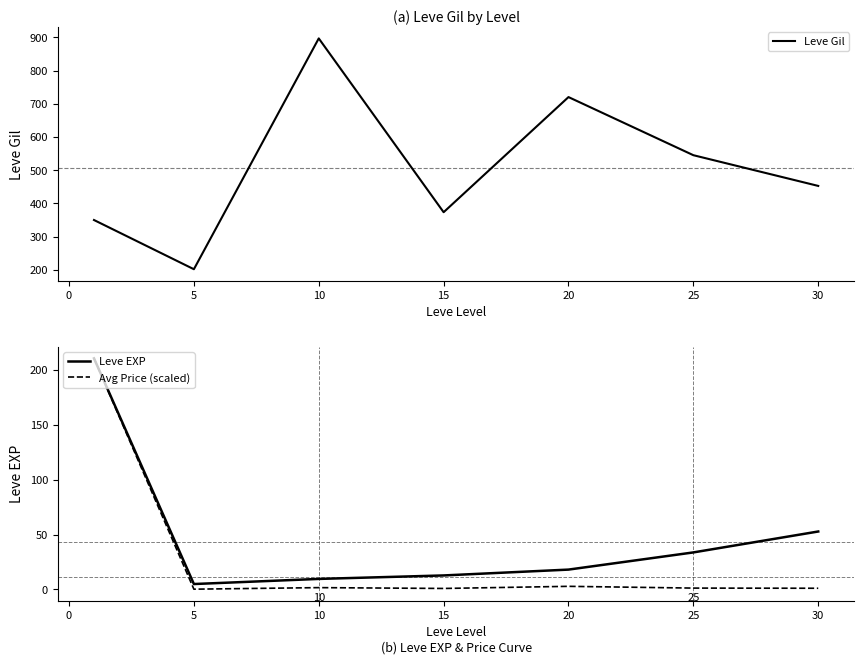

Is it true that Leve EXP equals 16.1 at 5?

False